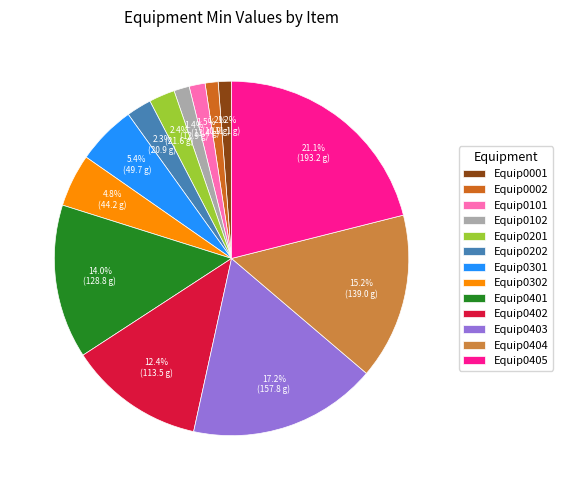

Which category has the biggest portion of the pie?

Equip0405